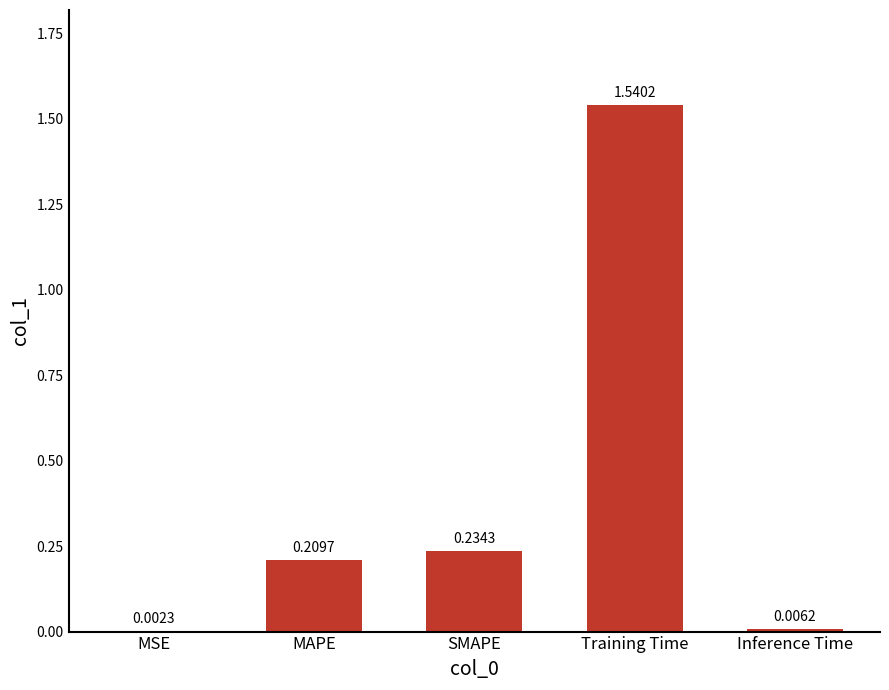

Which category has the highest value across all series?

Training Time